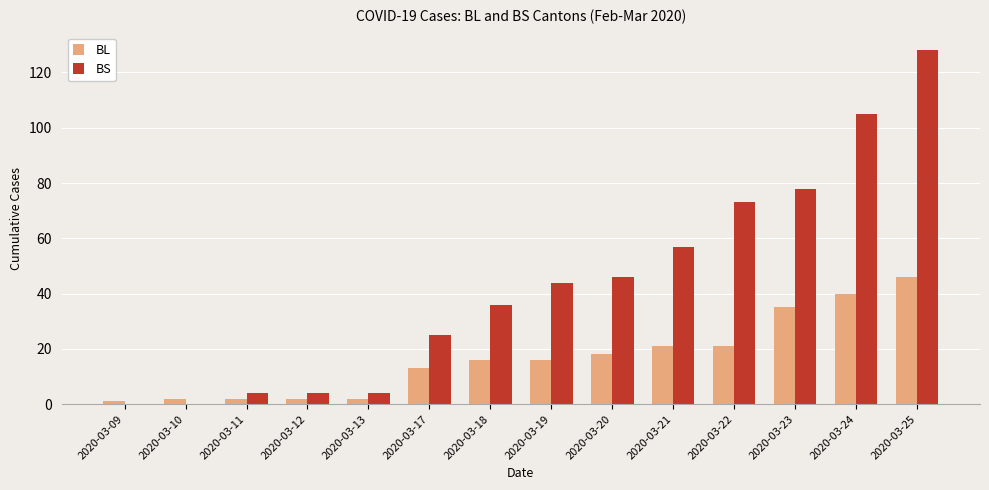

The value of BS at 2020-03-13 is 4. True or false?

True